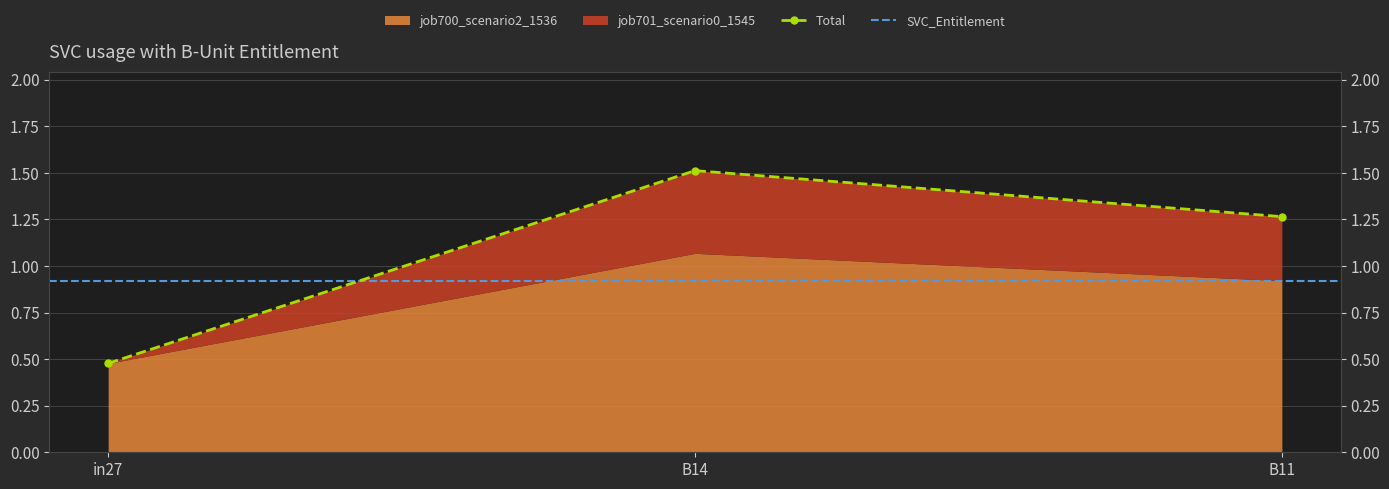

Where does the data first go above 1?

B14